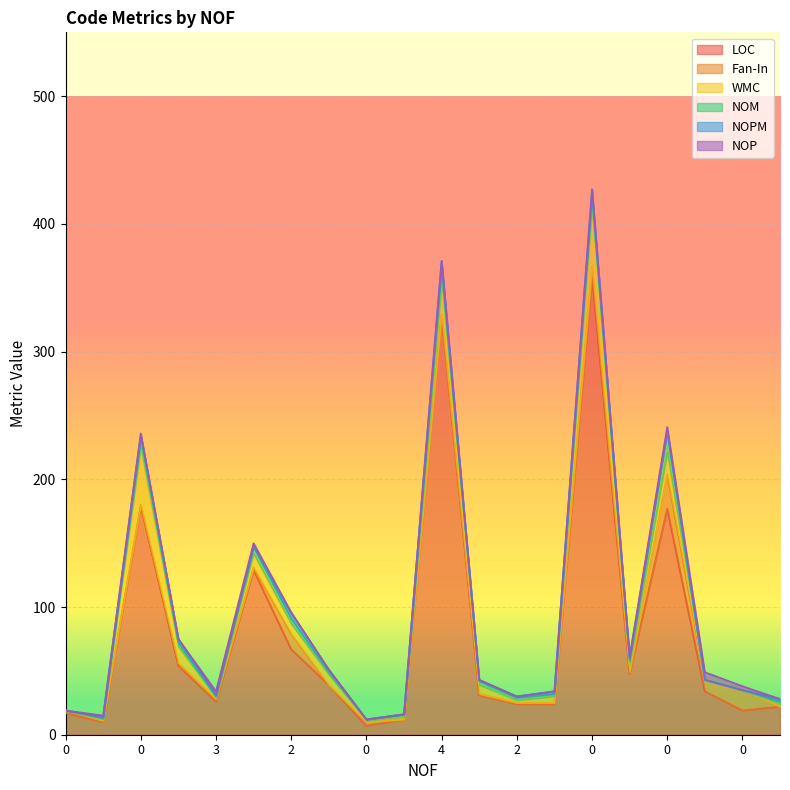

Reading left to right, list all the values displayed in this chart.

LOC: 0=17	0=10	0=179	1=54	3=26	0=129	2=67	2=39	0=7	0=12	4=329	2=31	2=24	2=24	0=359	3=48	0=177	0=34	0=19	0=22
Fan-In: 0=2	0=1	0=1	1=2	3=2	0=2	2=12	2=0	0=3	0=0	4=0	2=1	2=1	2=1	0=8	3=1	0=27	0=9	0=16	0=0
WMC: 0=0	0=1	0=45	1=13	3=1	0=11	2=8	2=8	0=1	0=2	4=25	2=7	2=2	2=5	0=45	3=6	0=17	0=0	0=0	0=2
NOM: 0=0	0=1	0=8	1=3	3=1	0=5	2=4	2=2	0=1	0=2	4=12	2=3	2=2	2=2	0=10	3=3	0=17	0=0	0=0	0=2
NOPM: 0=0	0=1	0=2	1=3	3=1	0=1	2=4	2=2	0=0	0=0	4=5	2=1	2=1	2=2	0=5	3=2	0=0	0=0	0=0	0=2
NOP: 0=0	0=1	0=1	1=0	3=3	0=2	2=1	2=0	0=0	0=0	4=0	2=0	2=0	2=0	0=0	3=1	0=3	0=6	0=3	0=0